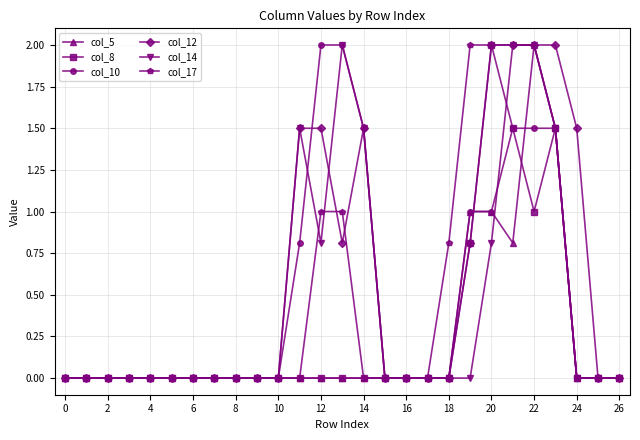

Does the chart display data point markers on the line(s)?

Yes